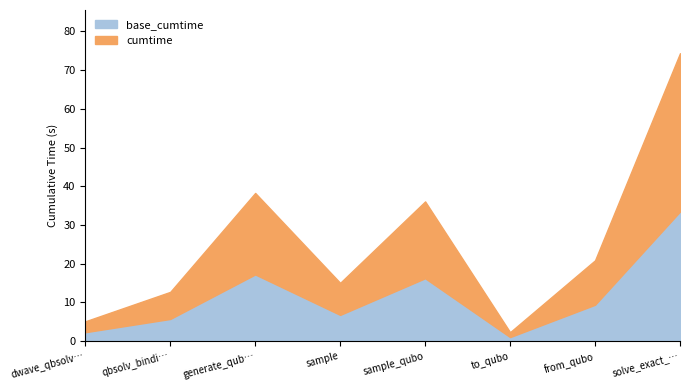

What position from the left is solve_exact_cover?

8